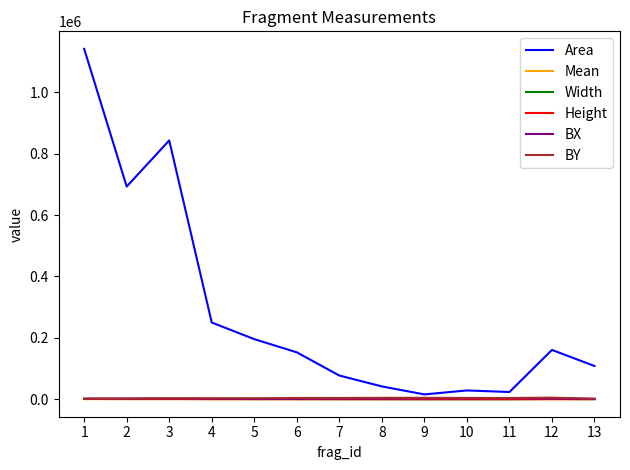

Which series has the largest total across all categories?

Area